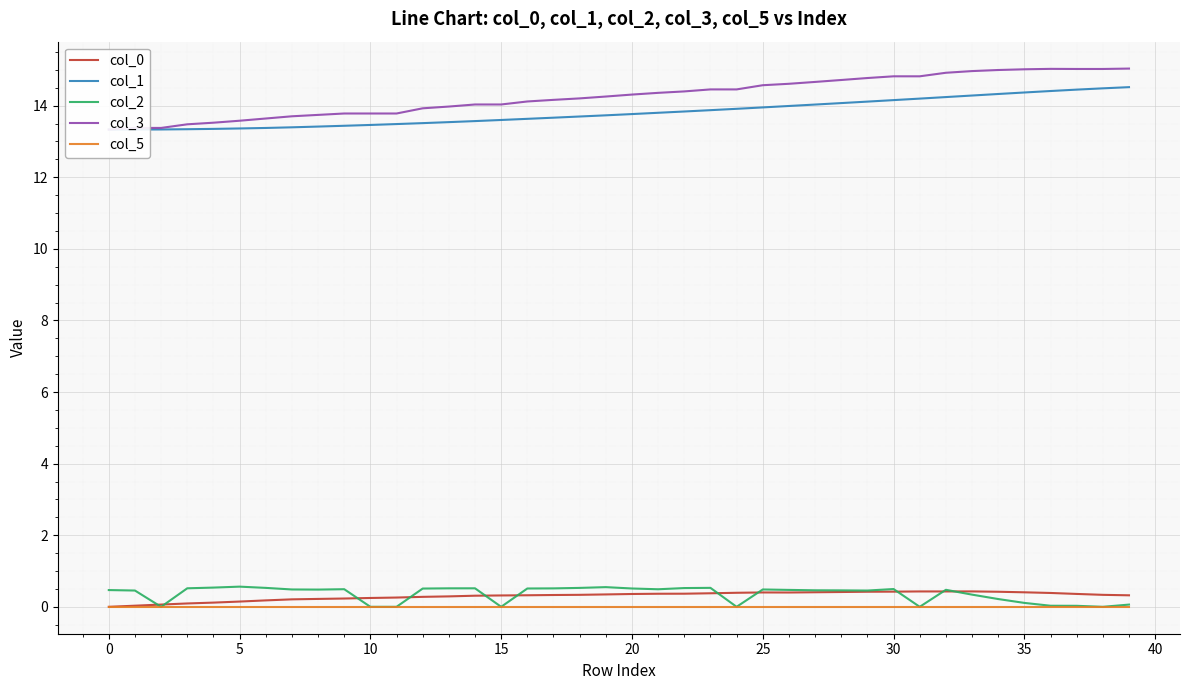

What is the sum of all col_0 values?

12.2